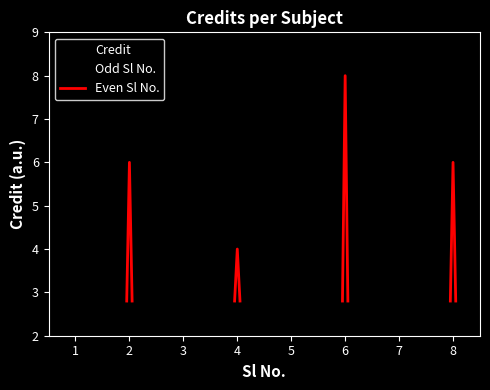

What is the change in value from 4 to 8?

+2